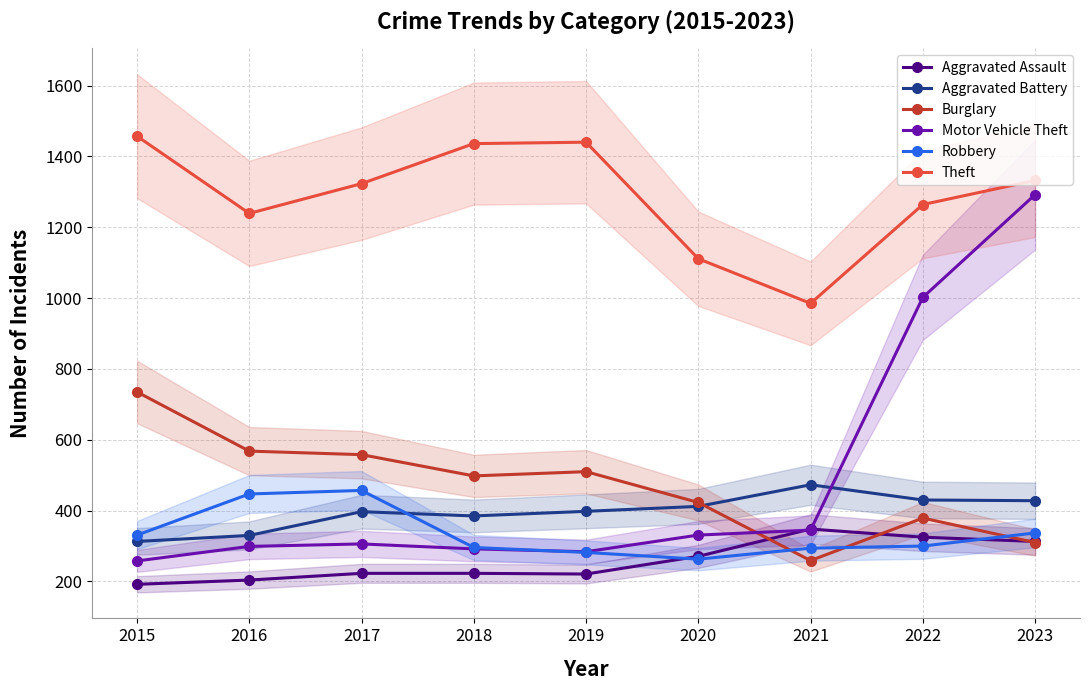

What is the minimum value shown in the chart?

192